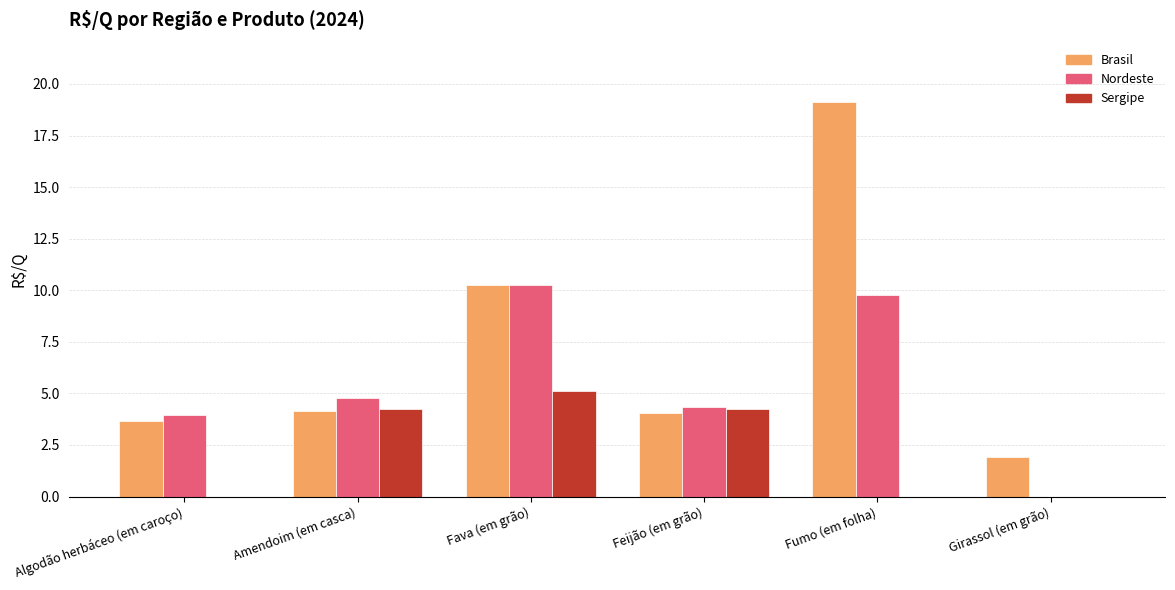

Between Fumo (em folha) and Girassol (em grão), which series saw the biggest shift?

Brasil